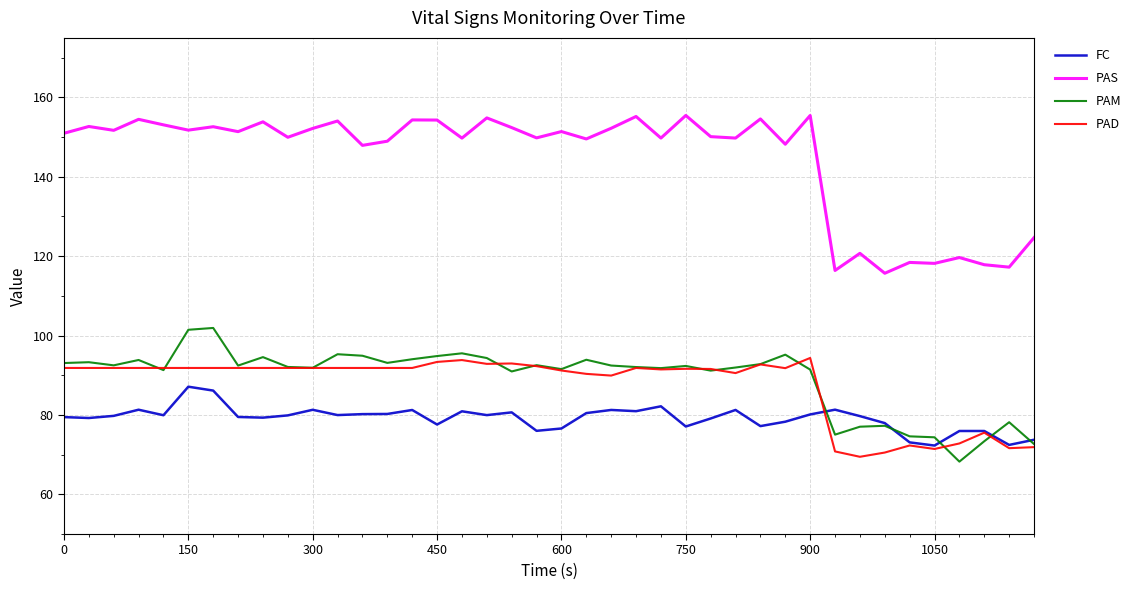

Does the chart display data point markers on the line(s)?

No